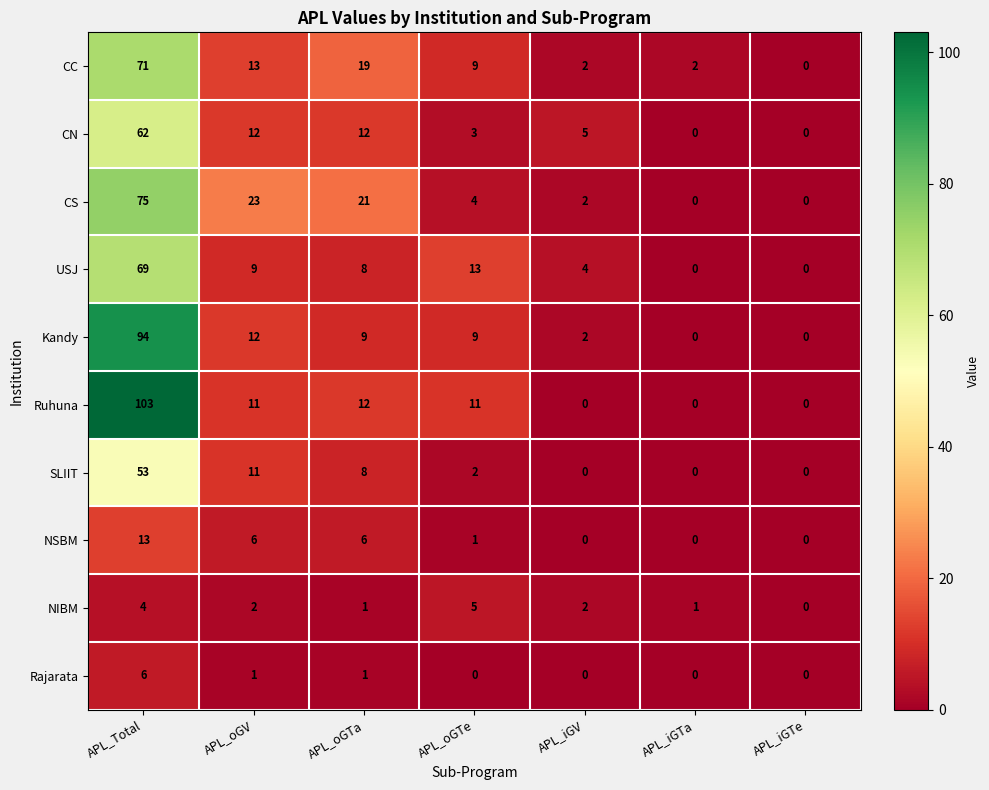

At which category is the sum across all series the highest?

APL_Total